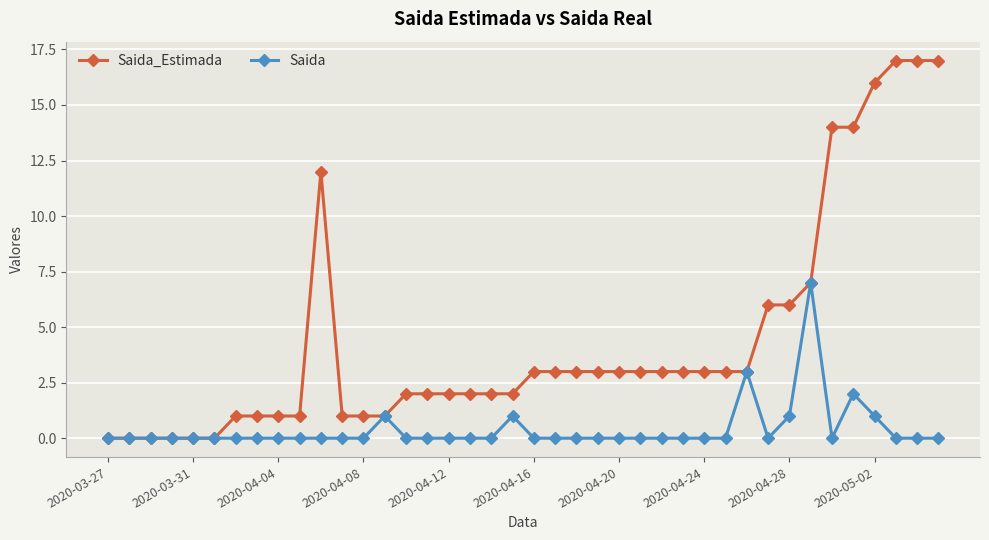

True or false: Saida has more than 1 points higher than both neighbors.

True